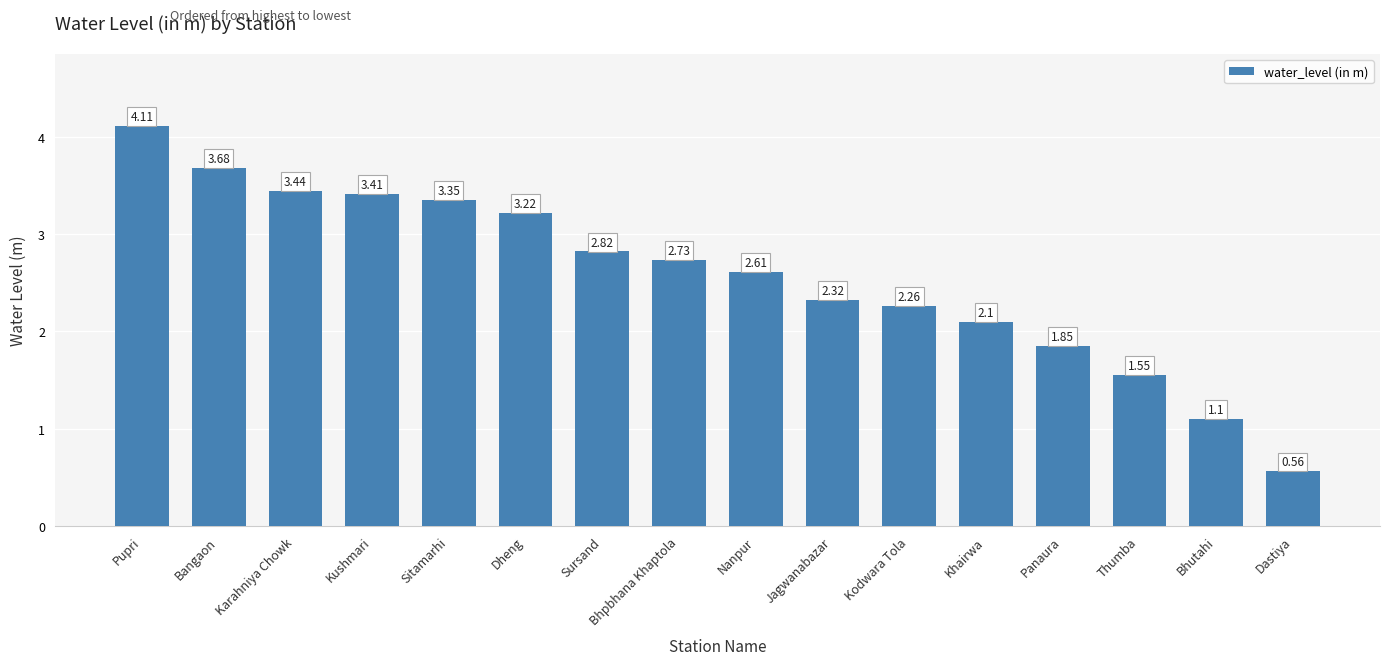

Where does the data first go above 2?

Pupri